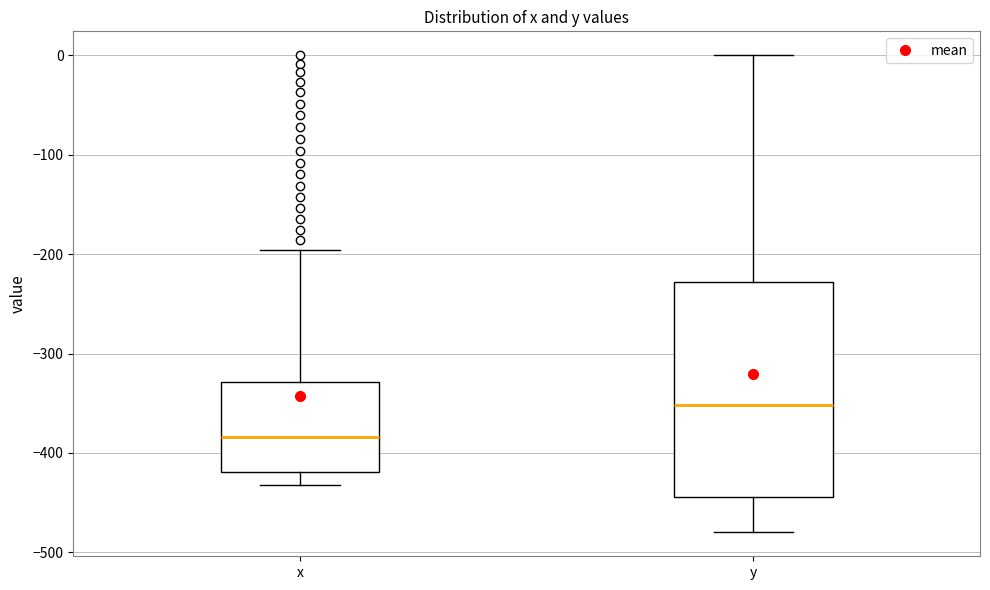

Reading left to right, read every box against the y-axis: the position of its median line, the range the box covers, and the ends of its whiskers. The values are not printed on the chart, so give them approximately, as read against the axis.

x: median -380, box -420 to -330, whiskers -430 to -200
y: median -350, box -440 to -230, whiskers -480 to 0